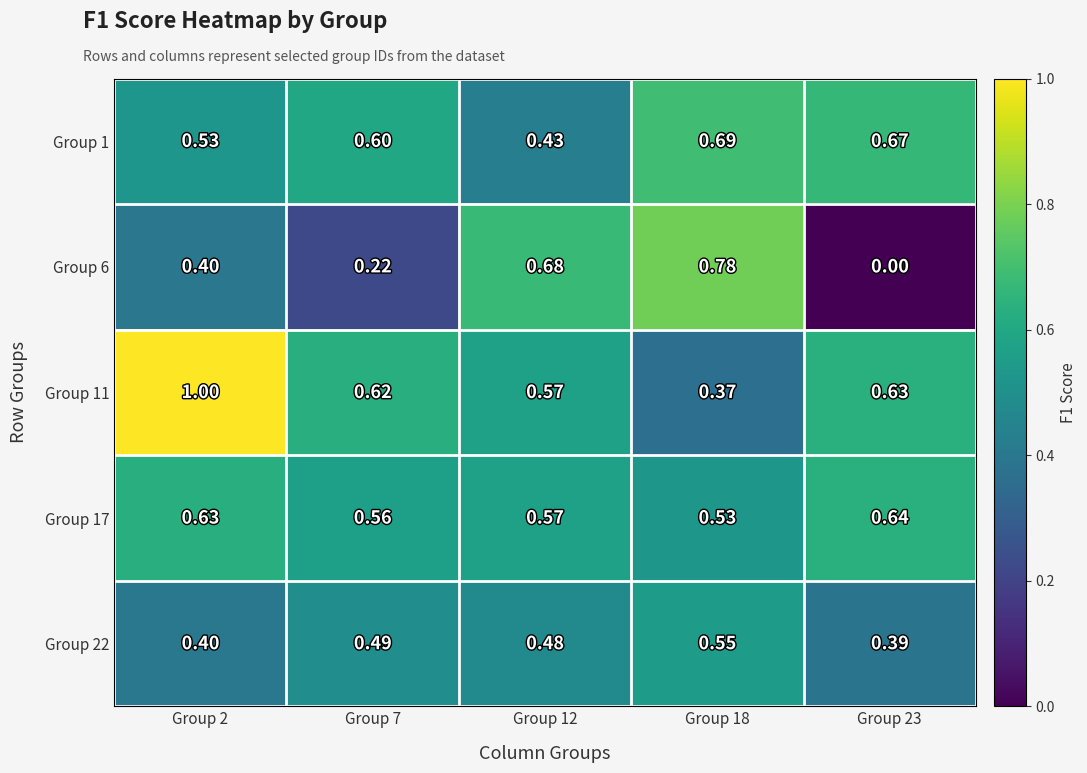

Is the value of Group 6 at Group 2 greater than the value of Group 1 at Group 18?

No